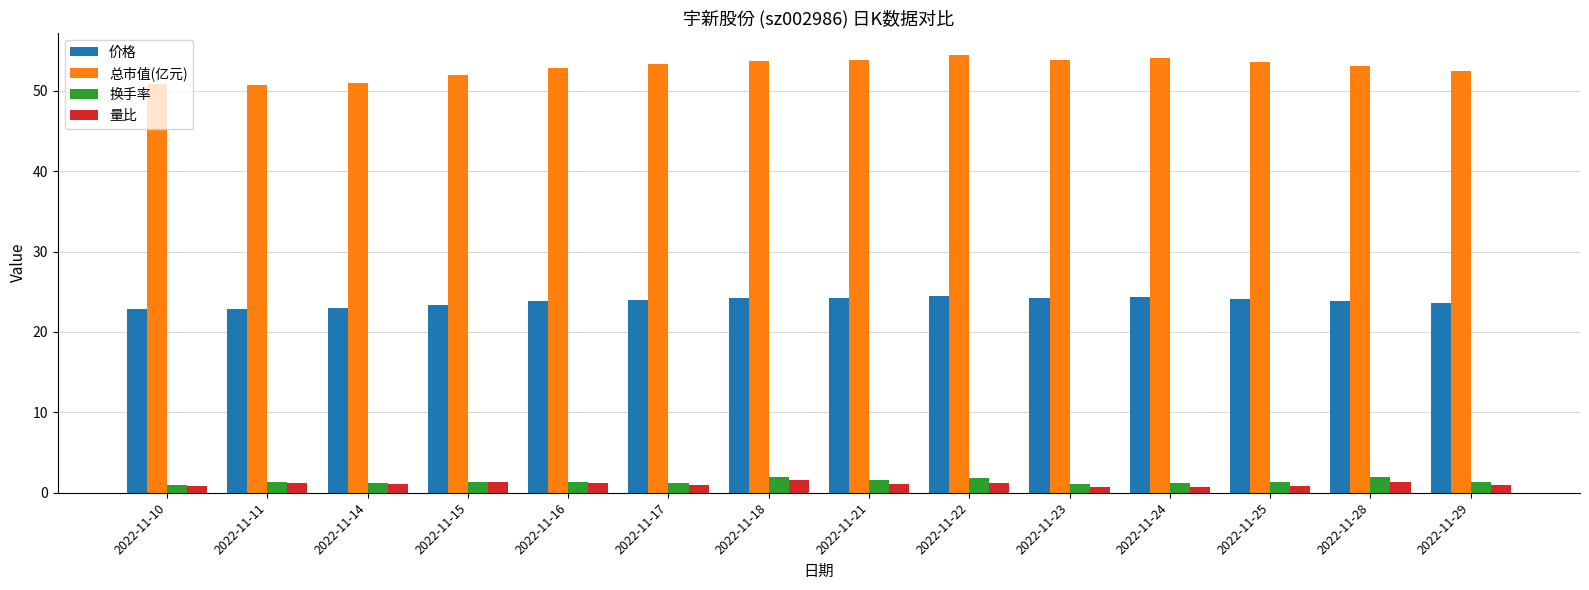

What is the total value across all series at 2022-11-21?

80.7